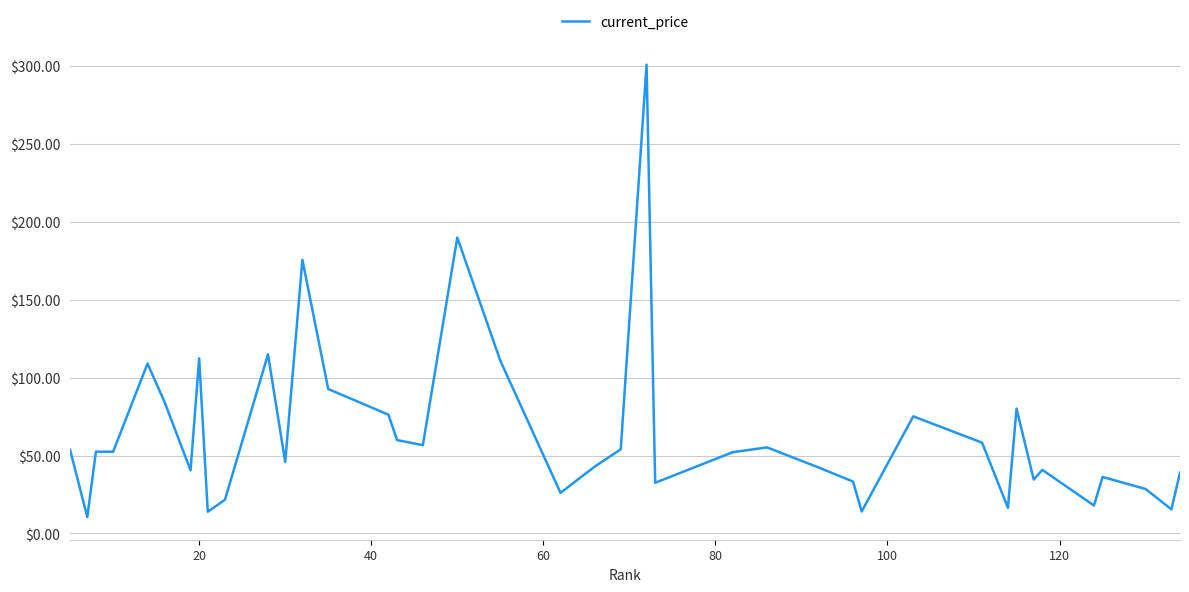

What is the minimum value shown in the chart?

10.5